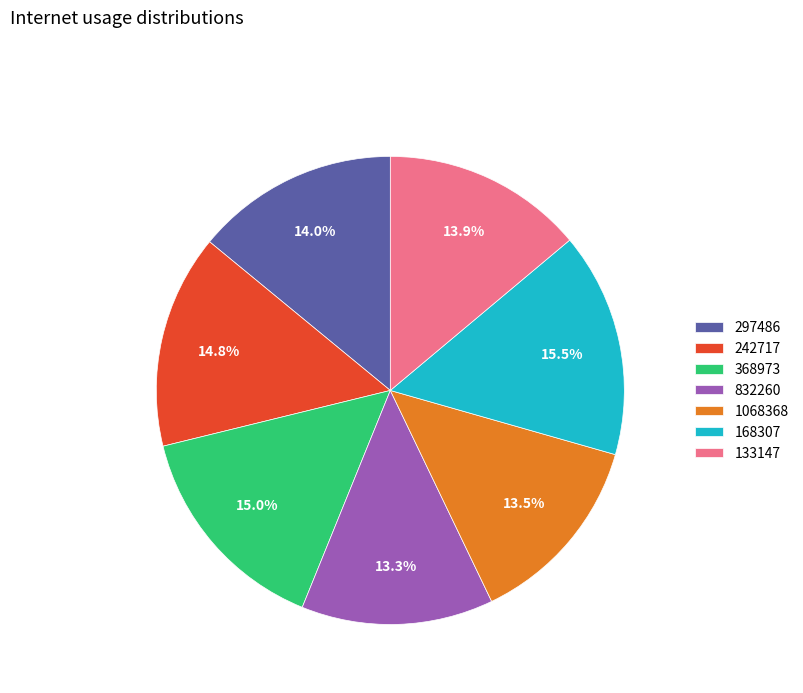

How many slices are in this pie chart?

7